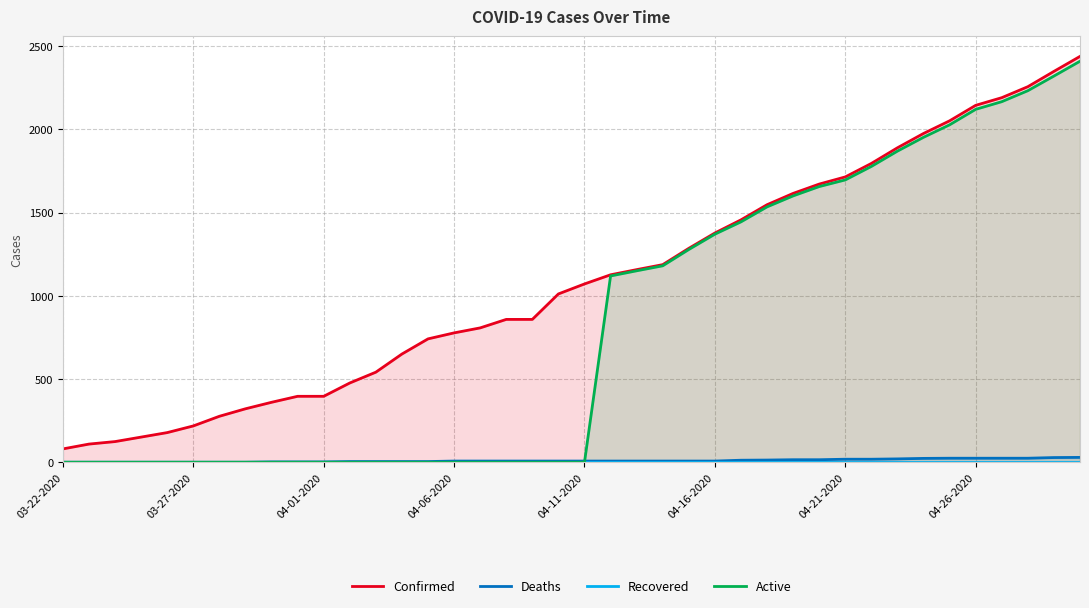

The value of Deaths at 03-27-2020 is 0. True or false?

True